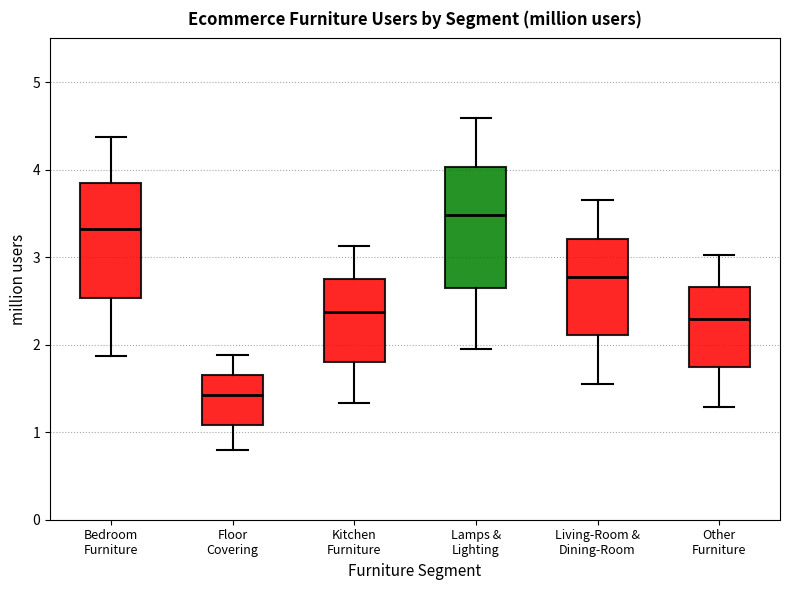

Reading left to right, read every box against the y-axis: the position of its median line, the range the box covers, and the ends of its whiskers. The values are not printed on the chart, so give them approximately, as read against the axis.

Bedroom Furniture: median 3.3, box 2.5 to 3.8, whiskers 1.9 to 4.4
Floor Covering: median 1.4, box 1.1 to 1.6, whiskers 0.8 to 1.9
Kitchen Furniture: median 2.4, box 1.8 to 2.7, whiskers 1.3 to 3.1
Lamps & Lighting: median 3.5, box 2.6 to 4.0, whiskers 2.0 to 4.6
Living-Room & Dining-Room: median 2.8, box 2.1 to 3.2, whiskers 1.6 to 3.6
Other Furniture: median 2.3, box 1.7 to 2.7, whiskers 1.3 to 3.0